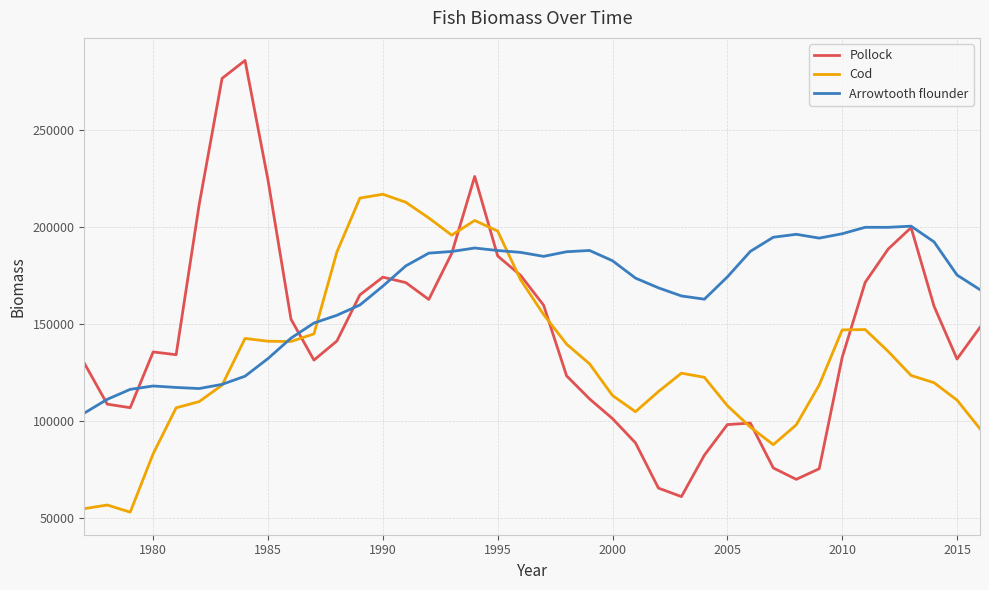

At how many categories does at least one series exceed 83557?

40